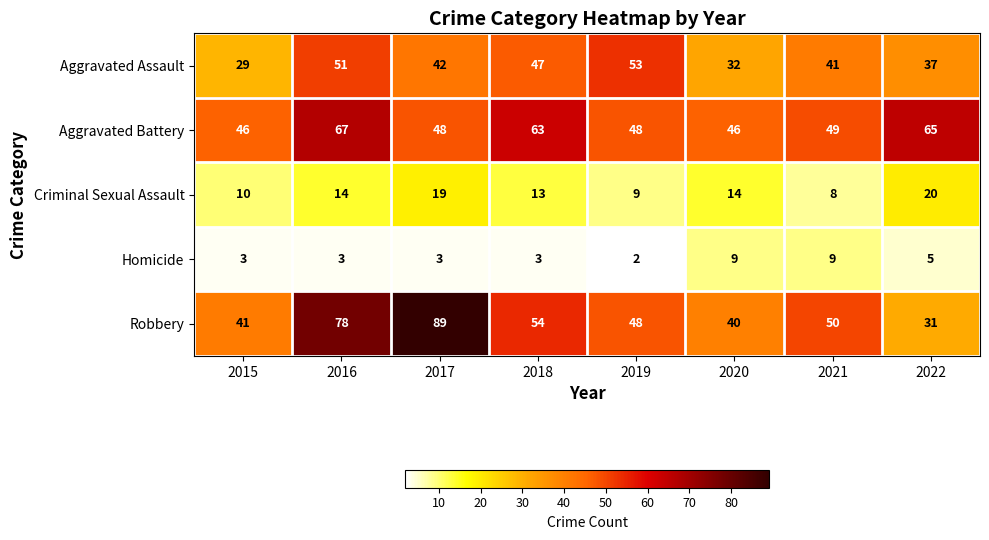

Is it true that Criminal Sexual Assault equals 19 at 2017?

True